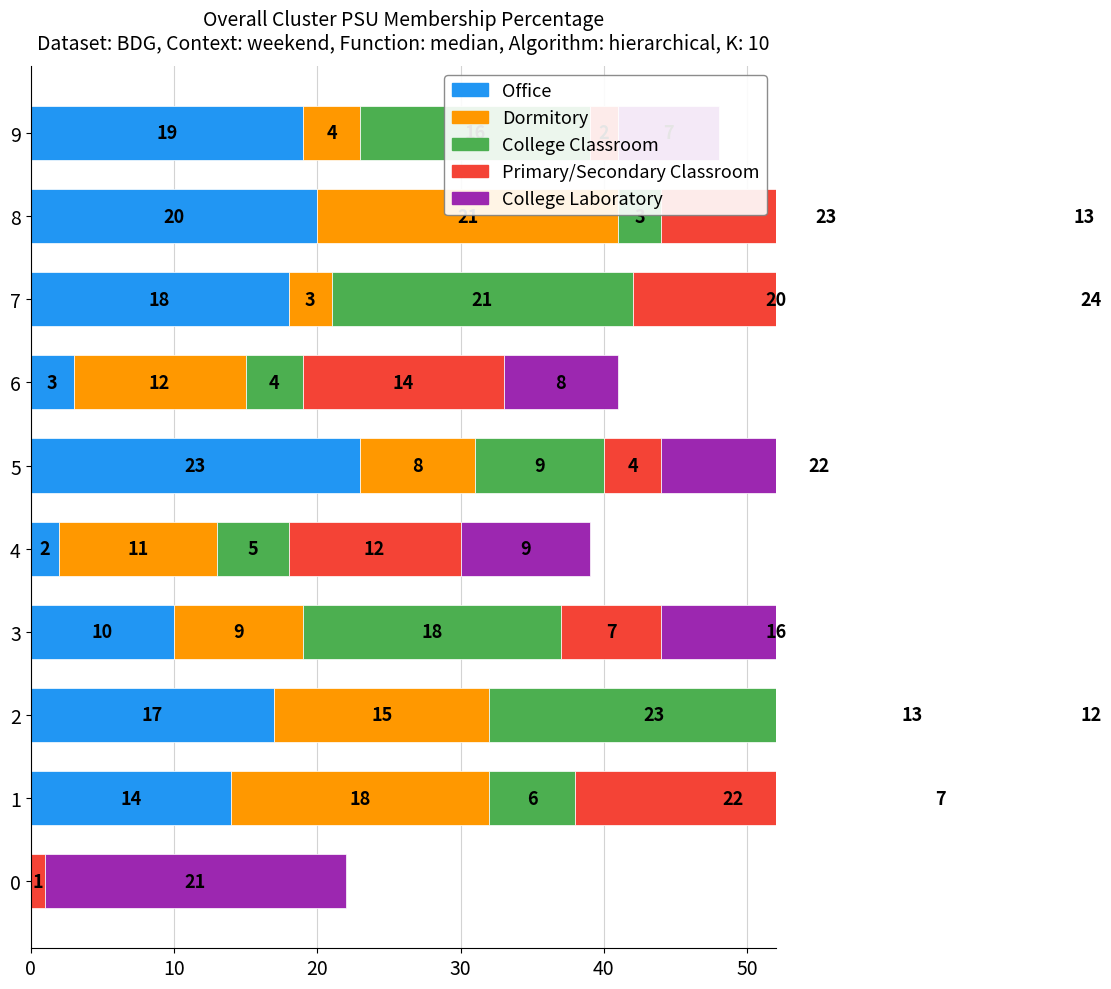

What are all the series names shown in the legend?

Office, Dormitory, College Classroom, Primary/Secondary Classroom, College Laboratory